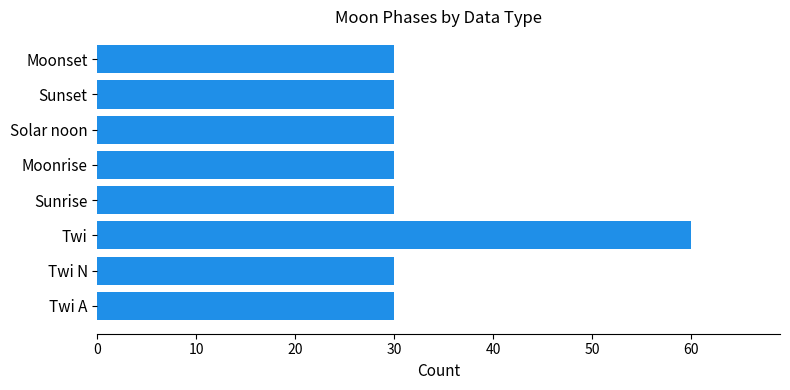

Count the number of data series in this chart.

1